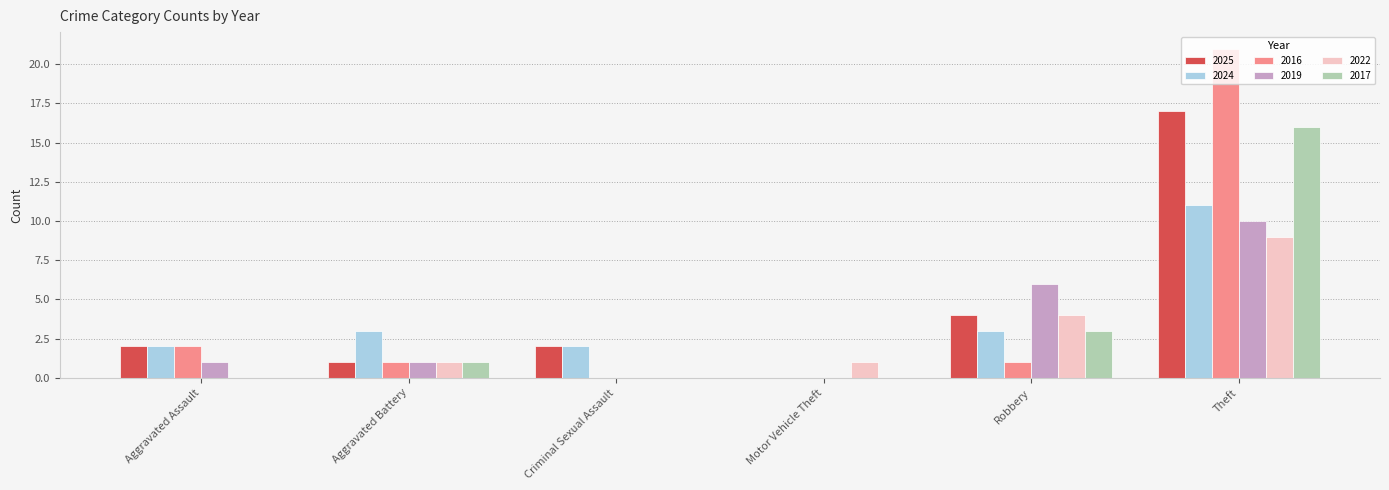

What is the highest value of the 2016 series?

21